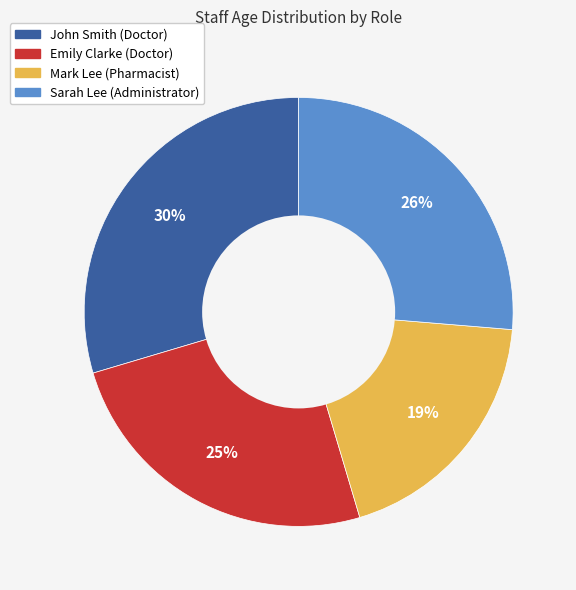

Do Emily Clarke (Doctor) and Mark Lee (Pharmacist) together represent more than half of the pie?

No